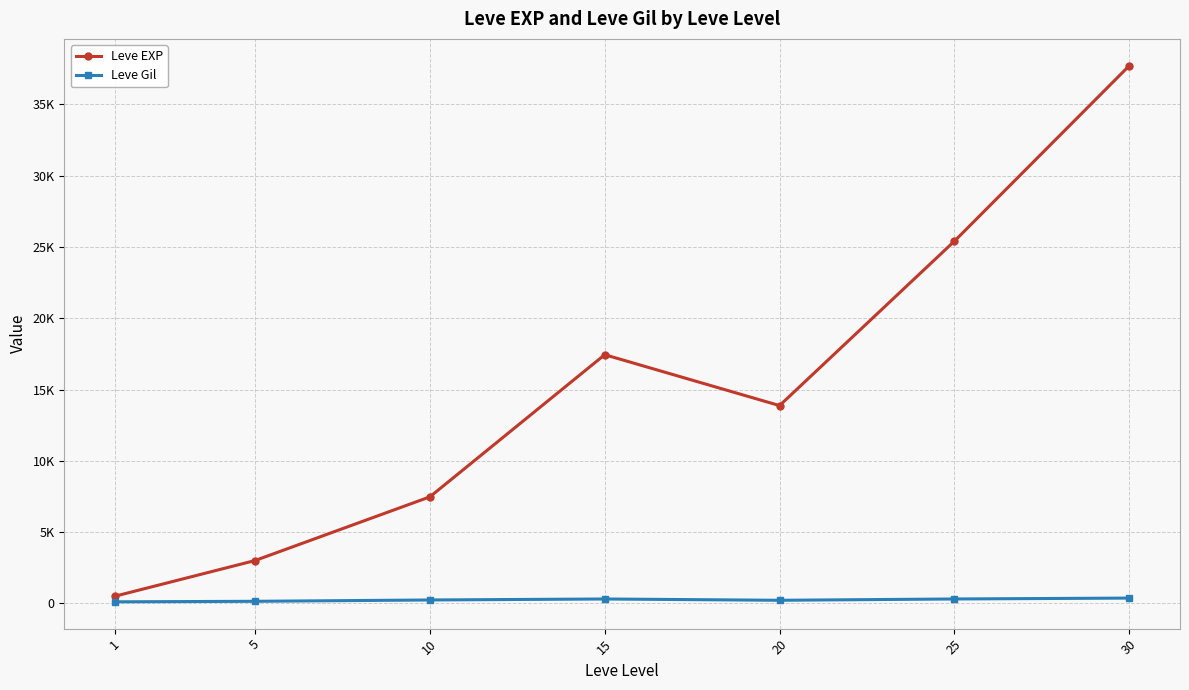

Reading right to left, extract all data points from this chart.

Leve EXP: 30=37715.0	25=25410.0	20=13876.7	15=17445.0	10=7475.0	5=3008.3	1=510.2
Leve Gil: 30=375.2	25=312.7	20=220.8	15=312.0	10=242.5	5=149.3	1=113.0